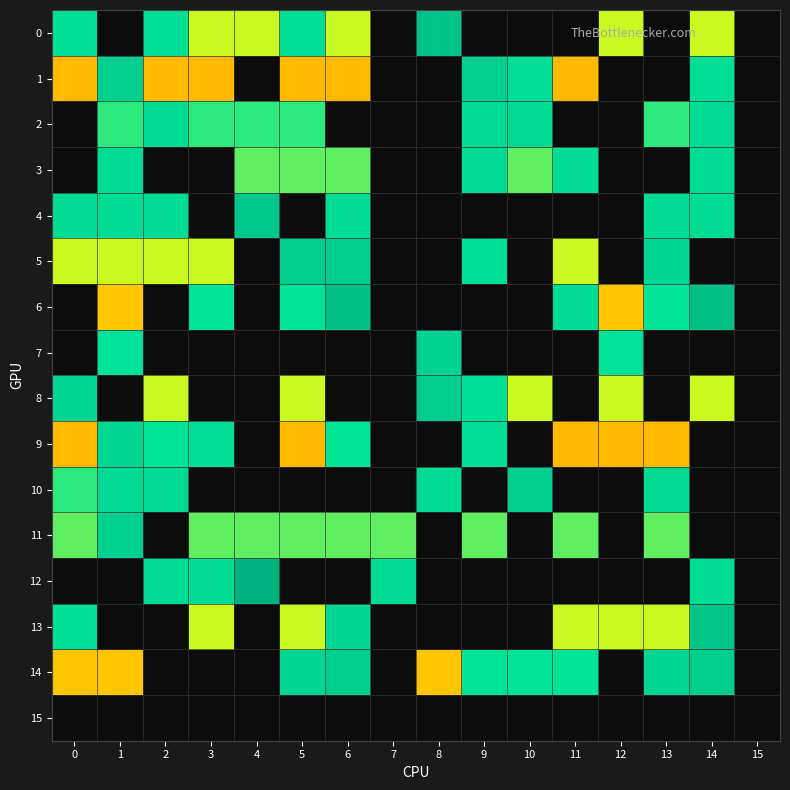

Which label corresponds to the largest value in the chart?

4